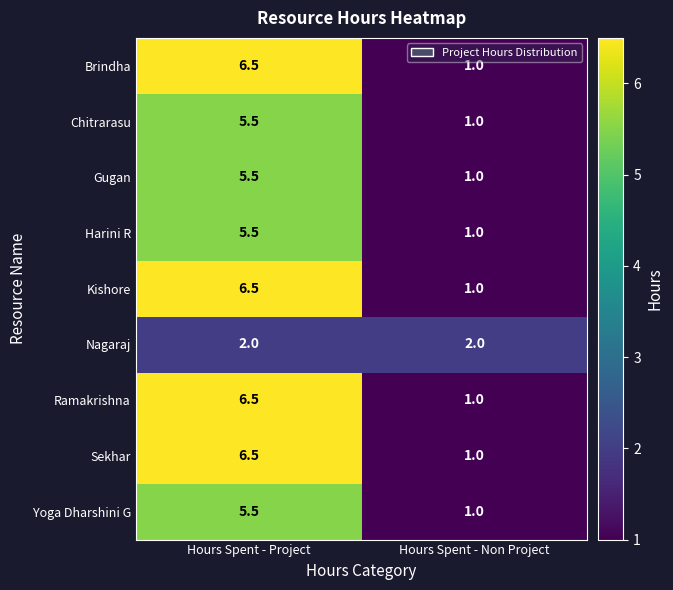

Read the Ramakrishna value at Hours Spent - Project.

6.5